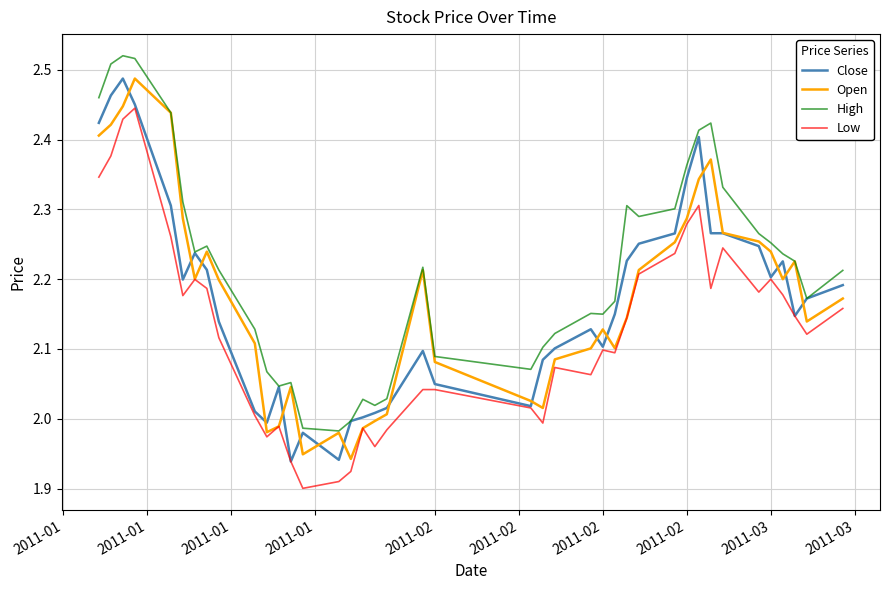

Which series has the largest total across all categories?

High